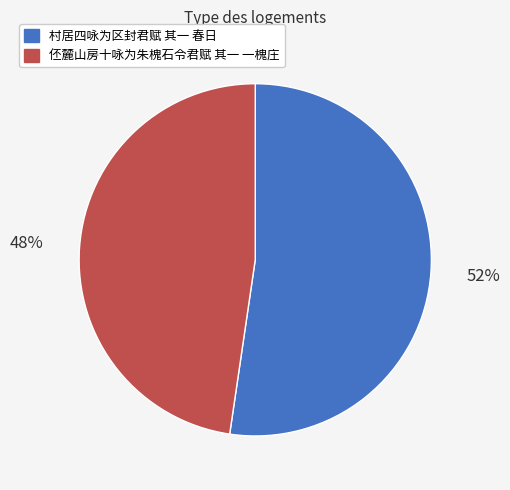

Rank the categories by value from lowest to highest.

伾麓山房十咏为朱槐石令君赋 其一 一槐庄, 村居四咏为区封君赋 其一 春日